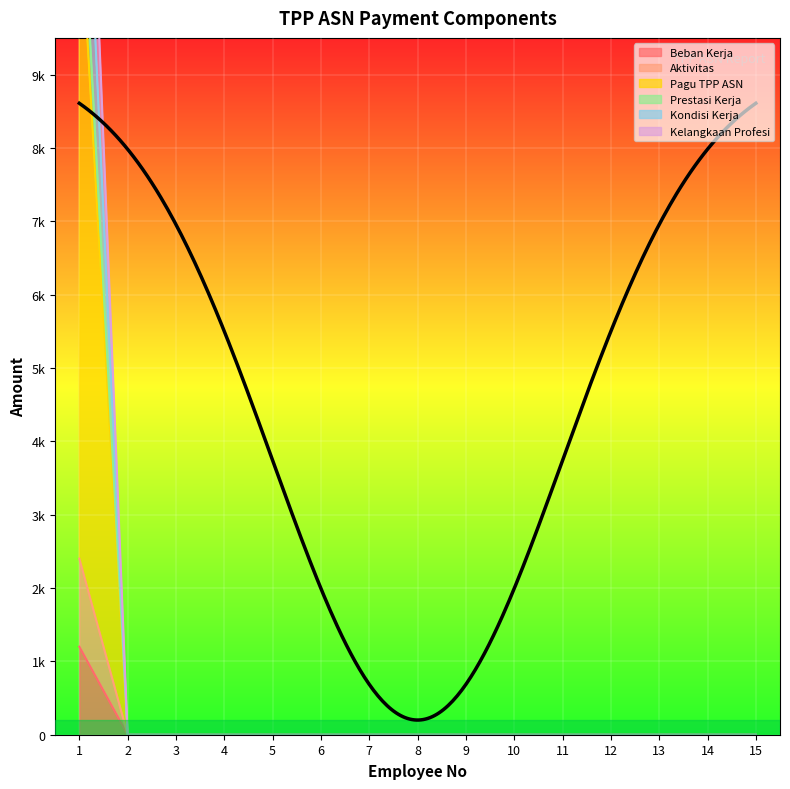

Which label corresponds to the smallest value in the chart?

2